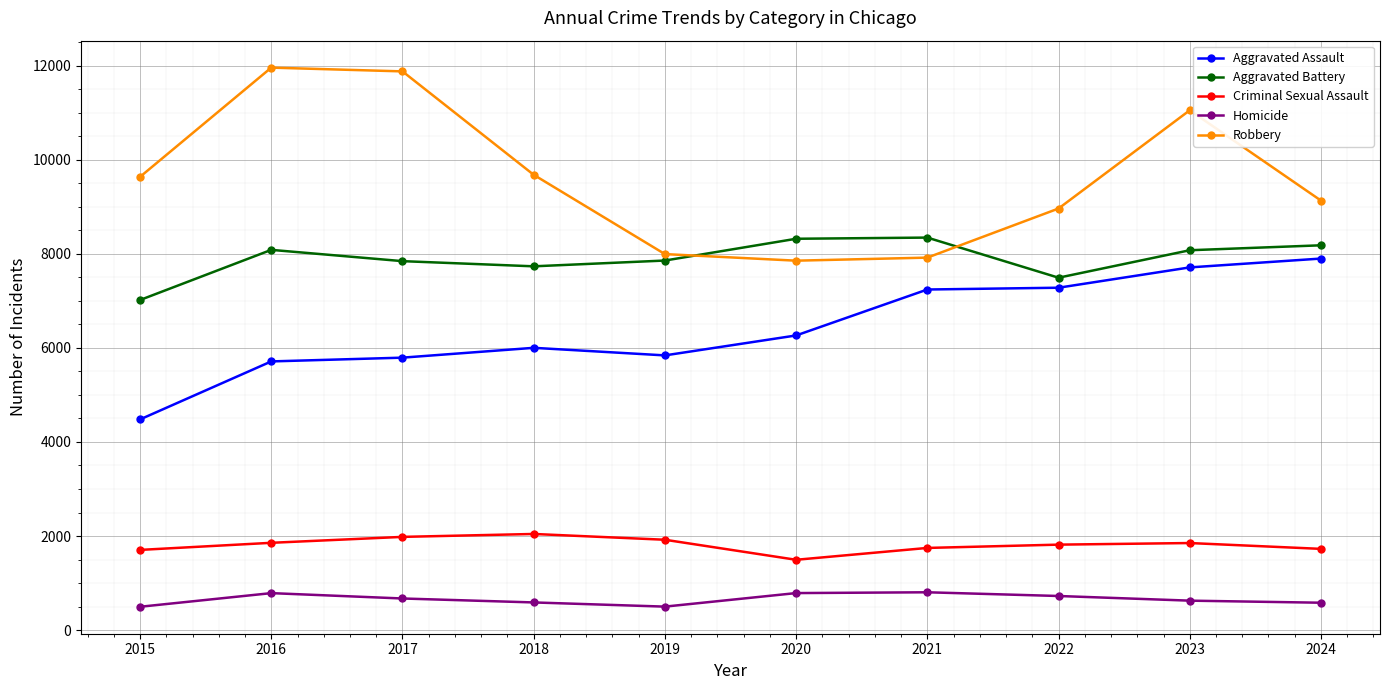

Is the value of Homicide at 2018 greater than the value of Aggravated Assault at 2020?

No